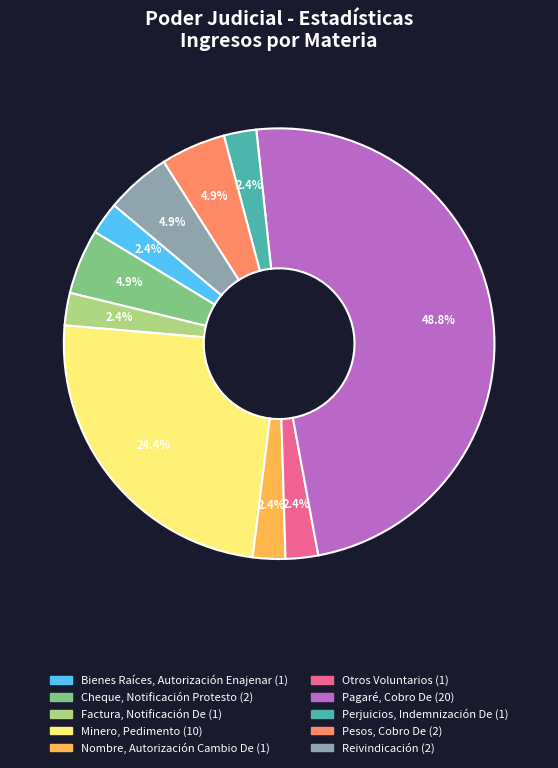

Do Bienes Raíces, Autorización Enajenar and Pesos, Cobro De together represent more than half of the pie?

No